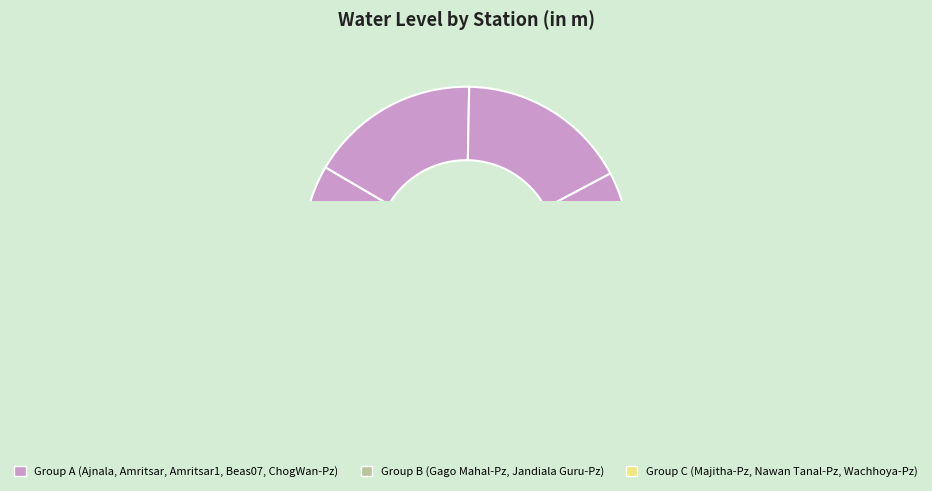

To the nearest percent, what percentage of the pie is Ajnala?

8%